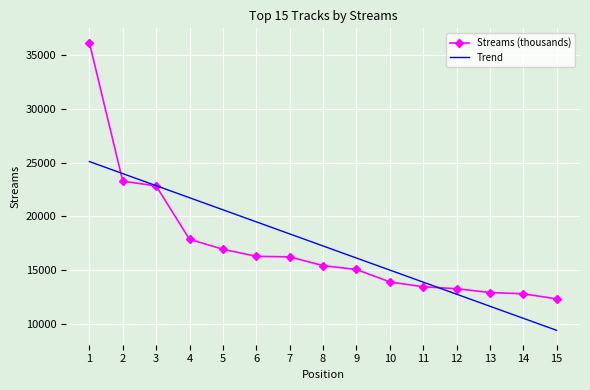

How many values in the Trend series are below 17243?

7